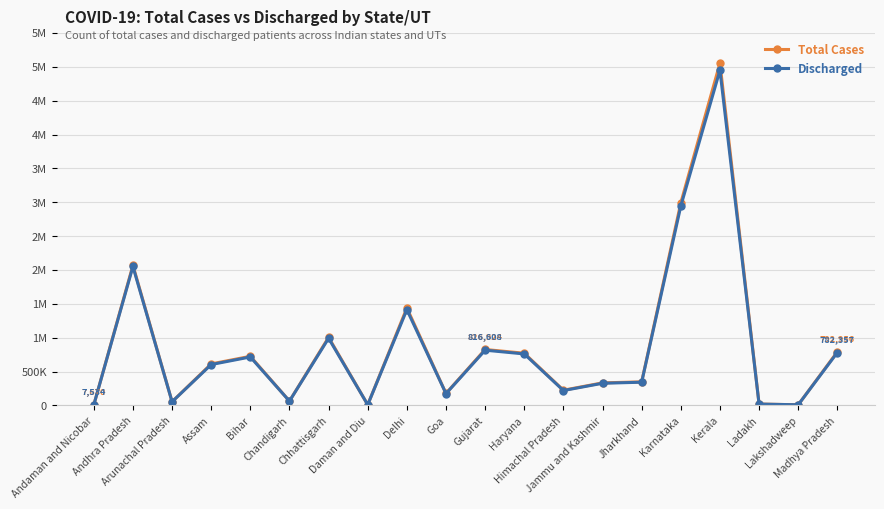

Is this an area chart (filled region under the line)?

No